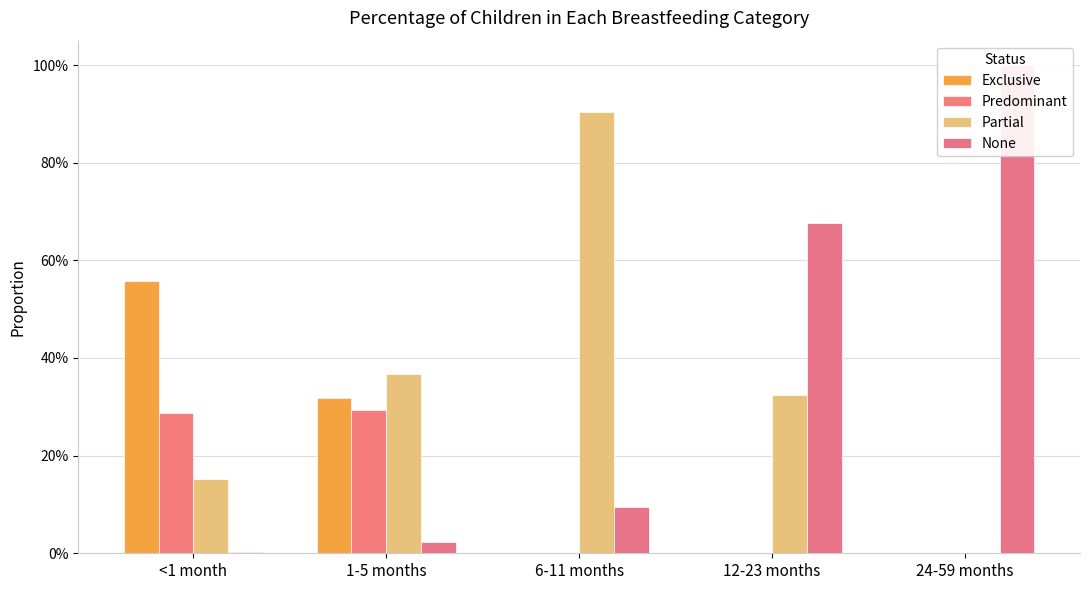

Rank the series by their maximum value, from highest to lowest.

None, Partial, Exclusive, Predominant